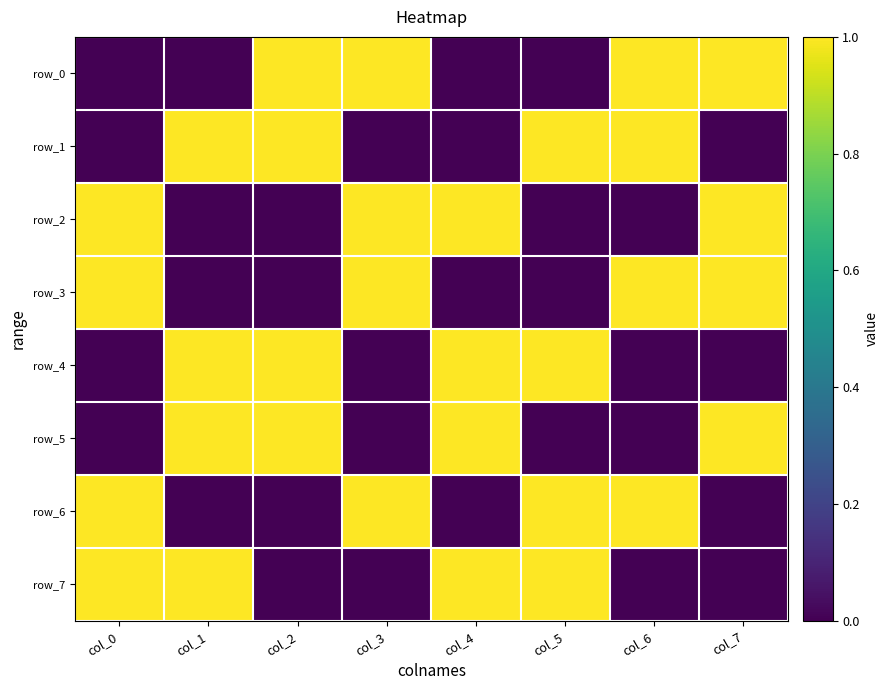

Is it true that row_0 equals 1 at col_7?

True